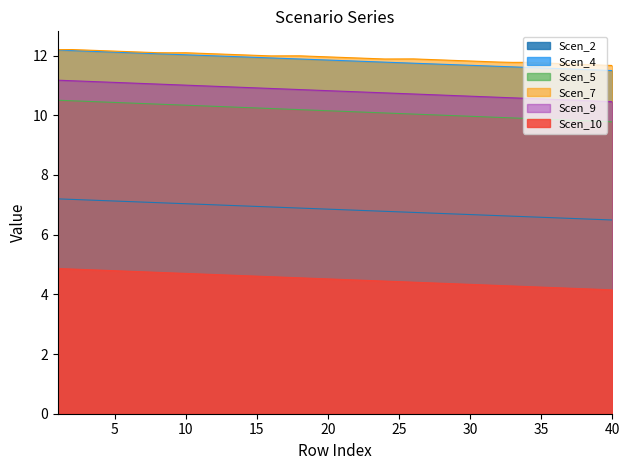

What is the difference between the second highest and minimum values in the Scen_5 series?

0.7